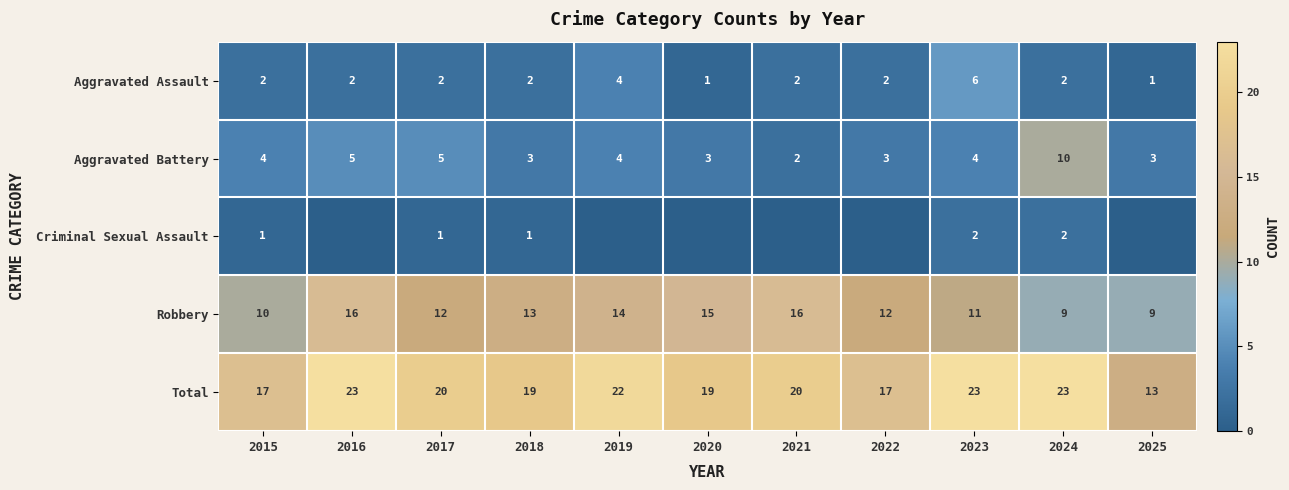

The Robbery series shows 7 at 2015. True or false?

False